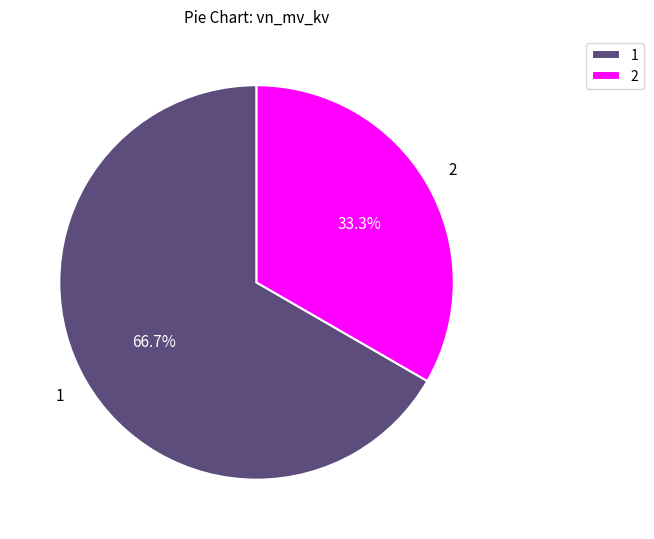

How many segments does this pie chart have?

2